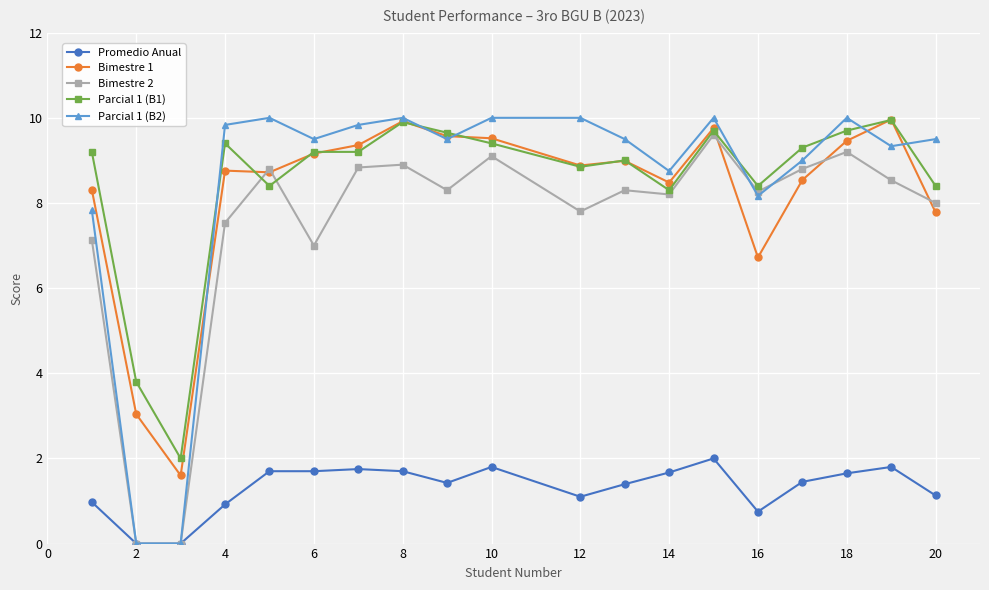

Which series ends up on top after the final intersection of Bimestre 2 and Bimestre 1?

Bimestre 2